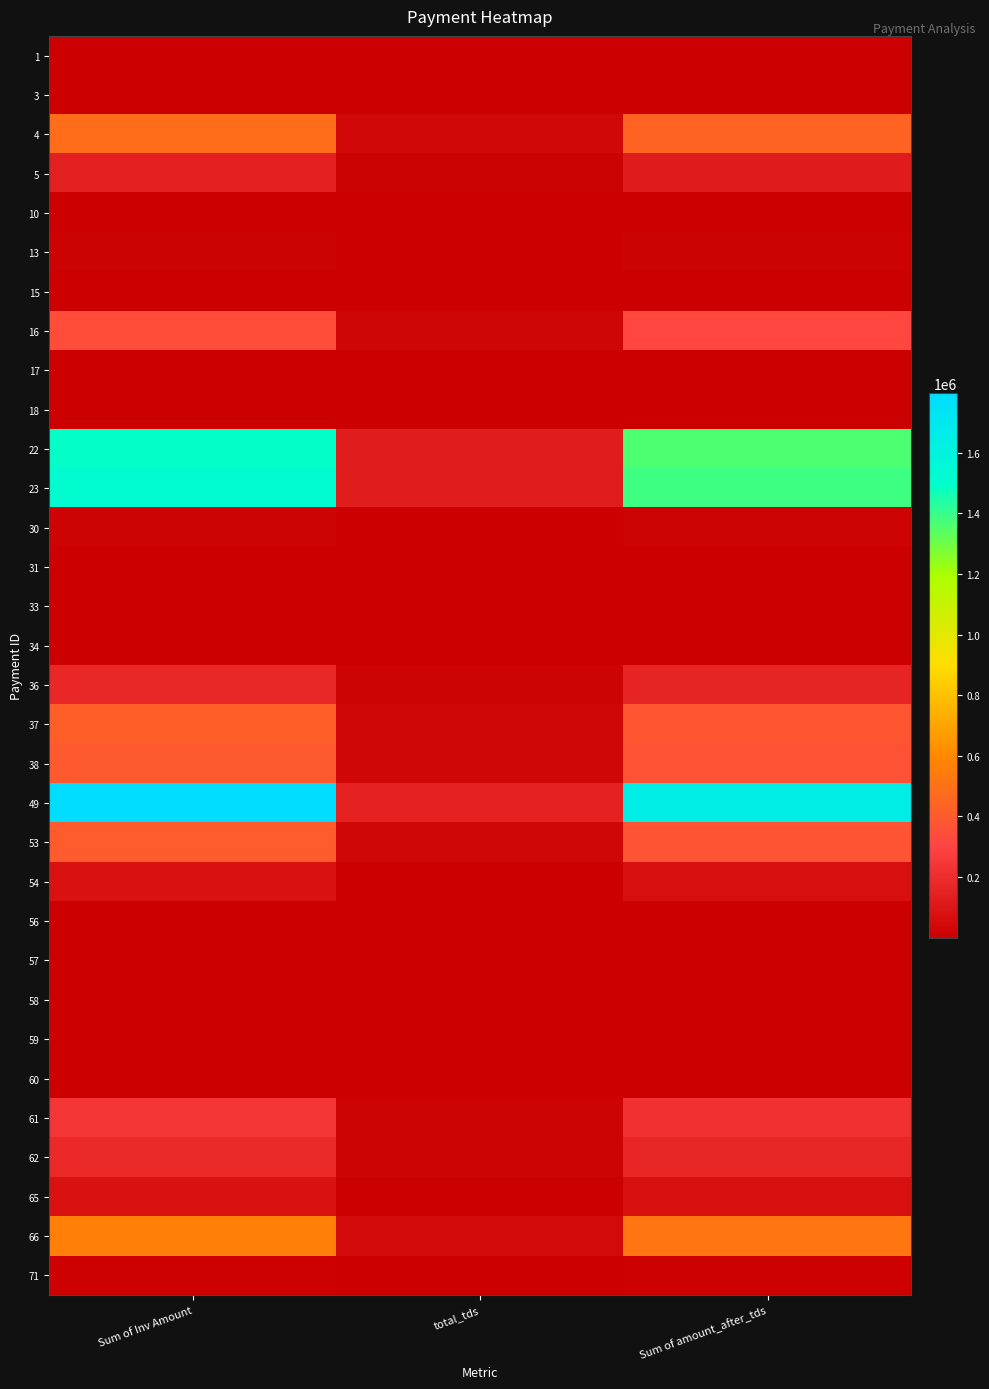

Reading right to left, what are all the values shown in this chart?

1: Sum of amount_after_tds=1664.3	total_tds=155.2	Sum of Inv Amount=1819.6
3: Sum of amount_after_tds=4007.7	total_tds=372.3	Sum of Inv Amount=4380.0
4: Sum of amount_after_tds=440826.9	total_tds=40951.1	Sum of Inv Amount=481778.0
5: Sum of amount_after_tds=126045.8	total_tds=11709.2	Sum of Inv Amount=137755.0
10: Sum of amount_after_tds=177.5	total_tds=16.5	Sum of Inv Amount=194.0
13: Sum of amount_after_tds=11624.2	total_tds=1079.8	Sum of Inv Amount=12704.0
15: Sum of amount_after_tds=177.5	total_tds=16.5	Sum of Inv Amount=194.0
16: Sum of amount_after_tds=312740.6	total_tds=29052.4	Sum of Inv Amount=341793.0
17: Sum of amount_after_tds=441.0	total_tds=41.0	Sum of Inv Amount=482.0
18: Sum of amount_after_tds=3602.4	total_tds=334.6	Sum of Inv Amount=3937.0
22: Sum of amount_after_tds=1363269.3	total_tds=126609.7	Sum of Inv Amount=1489879.0
23: Sum of amount_after_tds=1387343.1	total_tds=128878.9	Sum of Inv Amount=1516222.0
30: Sum of amount_after_tds=19280.6	total_tds=1722.2	Sum of Inv Amount=21002.8
31: Sum of amount_after_tds=2027.7	total_tds=181.1	Sum of Inv Amount=2208.8
33: Sum of amount_after_tds=312.0	total_tds=27.9	Sum of Inv Amount=339.8
34: Sum of amount_after_tds=311.9	total_tds=27.9	Sum of Inv Amount=339.8
36: Sum of amount_after_tds=161677.0	total_tds=14441.7	Sum of Inv Amount=176118.8
37: Sum of amount_after_tds=381744.4	total_tds=35462.6	Sum of Inv Amount=417207.0
38: Sum of amount_after_tds=364426.9	total_tds=32552.3	Sum of Inv Amount=396979.1
49: Sum of amount_after_tds=1648008.2	total_tds=148775.3	Sum of Inv Amount=1796783.5
53: Sum of amount_after_tds=372103.6	total_tds=33238.0	Sum of Inv Amount=405341.6
54: Sum of amount_after_tds=73296.5	total_tds=6547.2	Sum of Inv Amount=79843.6
56: Sum of amount_after_tds=4341.6	total_tds=387.8	Sum of Inv Amount=4729.4
57: Sum of amount_after_tds=4341.6	total_tds=387.8	Sum of Inv Amount=4729.4
58: Sum of amount_after_tds=3868.5	total_tds=345.5	Sum of Inv Amount=4214.0
59: Sum of amount_after_tds=3626.7	total_tds=324.0	Sum of Inv Amount=3950.6
60: Sum of amount_after_tds=4240.2	total_tds=378.8	Sum of Inv Amount=4619.0
61: Sum of amount_after_tds=218390.5	total_tds=19507.6	Sum of Inv Amount=237898.1
62: Sum of amount_after_tds=170349.9	total_tds=15216.4	Sum of Inv Amount=185566.3
65: Sum of amount_after_tds=71729.8	total_tds=6407.2	Sum of Inv Amount=78137.0
66: Sum of amount_after_tds=516409.3	total_tds=46128.1	Sum of Inv Amount=562537.4
71: Sum of amount_after_tds=8041.9	total_tds=718.3	Sum of Inv Amount=8760.3